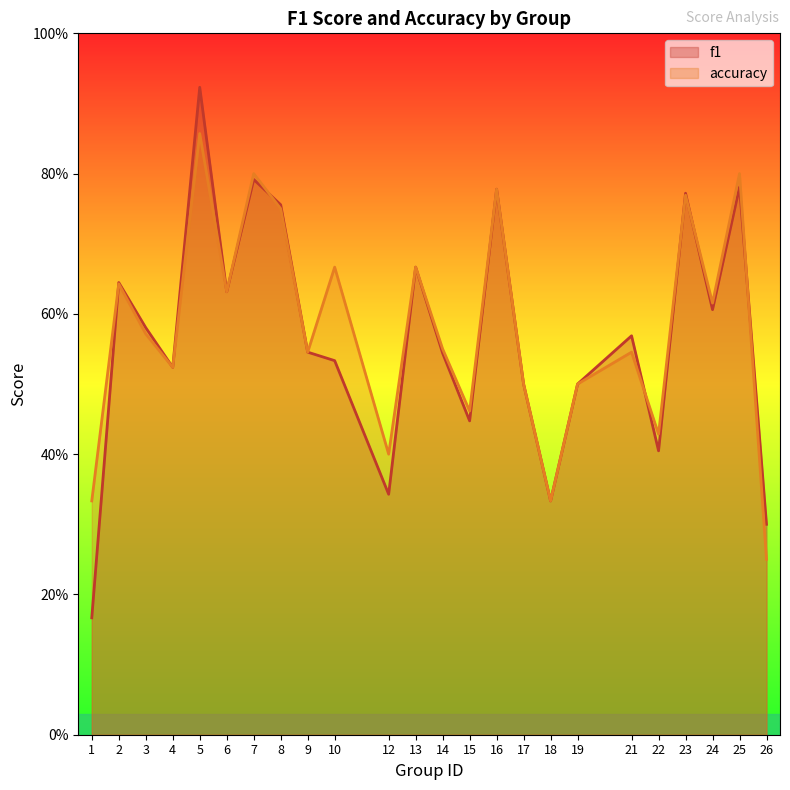

How many lines are shown in the chart?

2